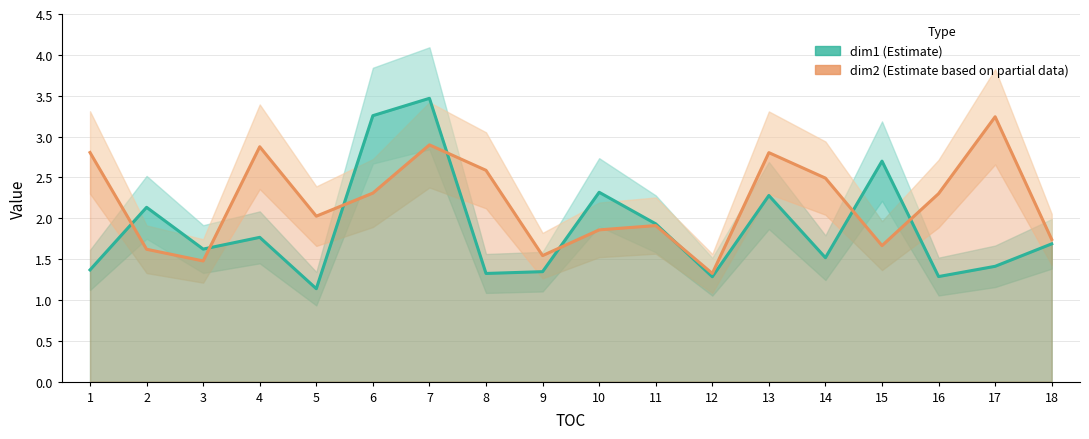

In dim1, how many points are lower than both neighbors (excluding endpoints)?

6